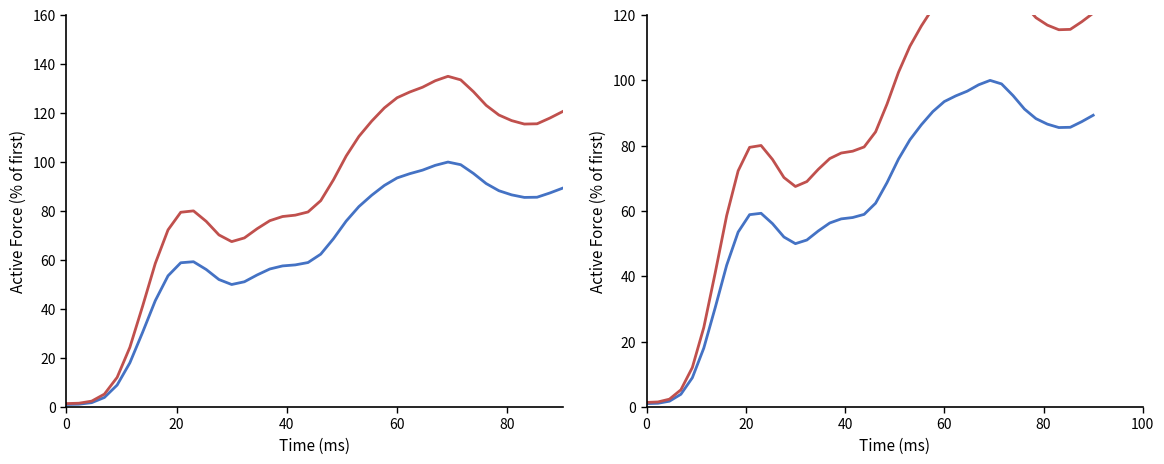

What is the sum of all mem values?

3419.3